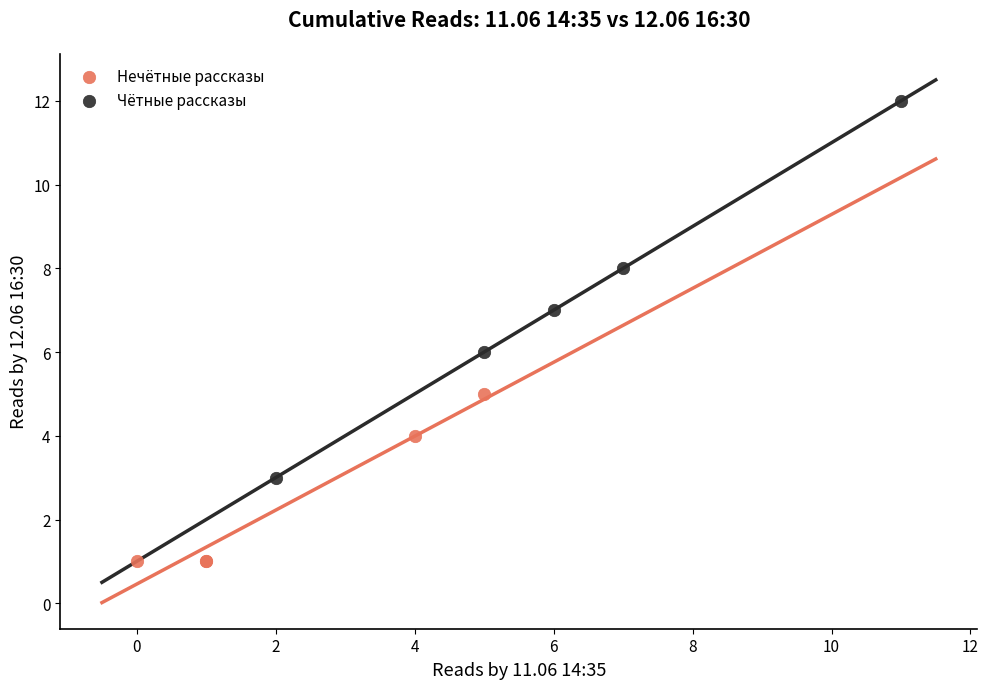

Which series reaches the maximum Y coordinate?

Чётные рассказы